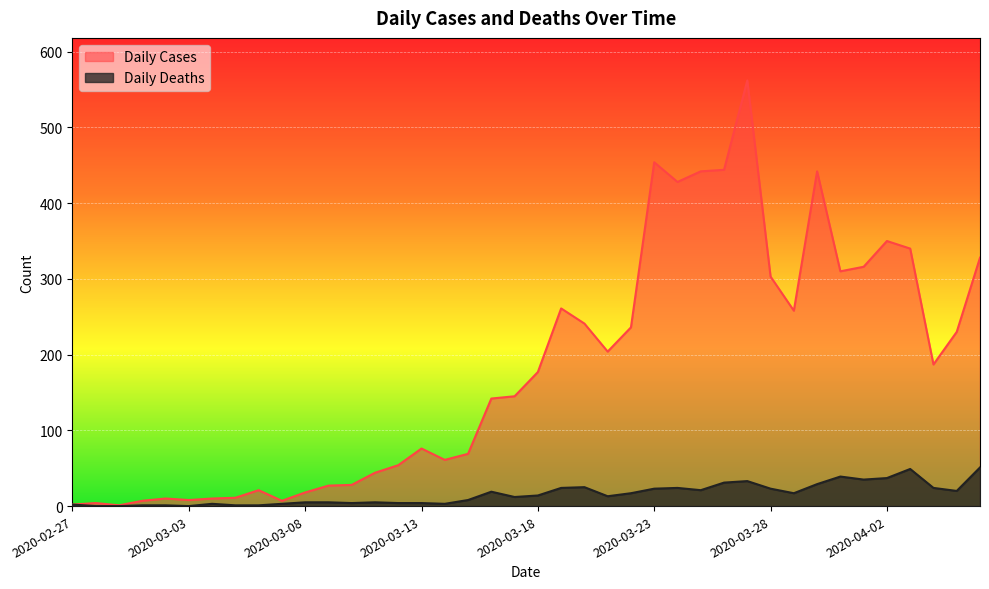

How many values in Daily Deaths are above zero?

37